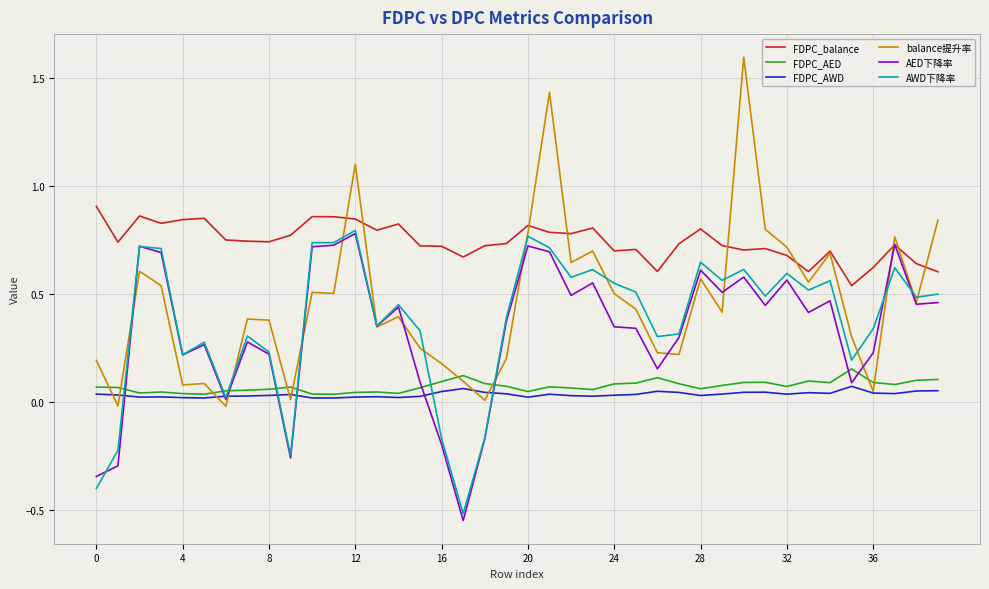

Which series has the largest range (max minus min)?

balance提升率